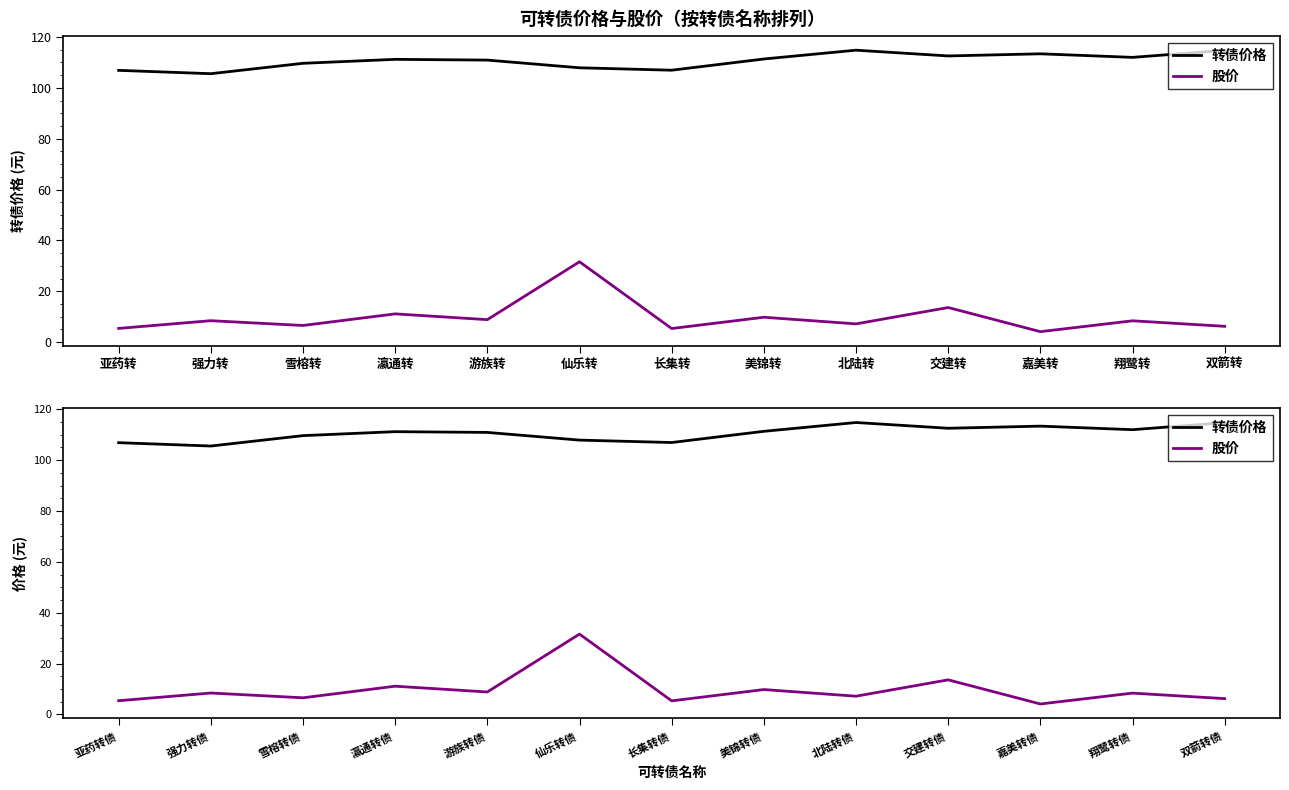

What position from the right is 瀛通转债?

10